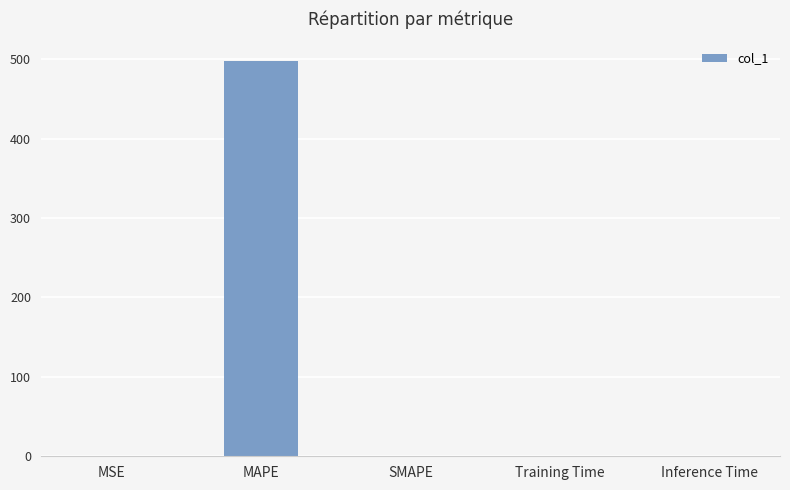

Which has a higher value, SMAPE or MAPE?

MAPE